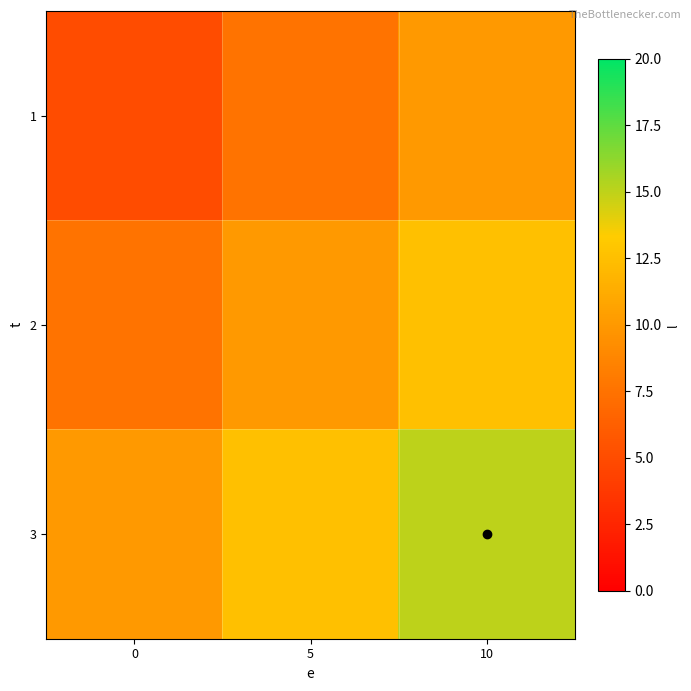

Rank the series at 10 from lowest to highest value.

1, 2, 3